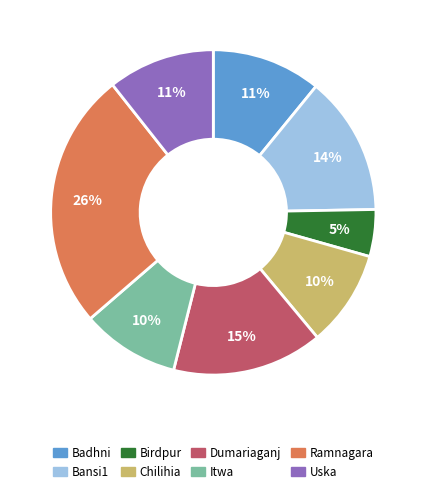

Does Uska represent more than half of the total?

No